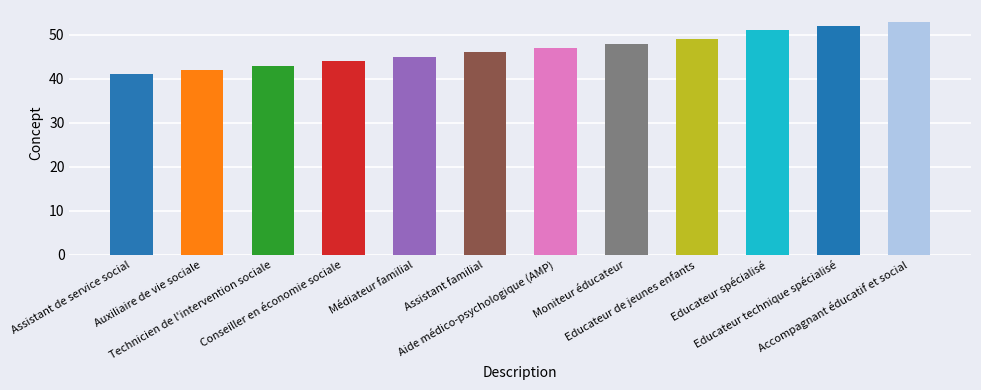

How many distinct data groups are displayed?

1